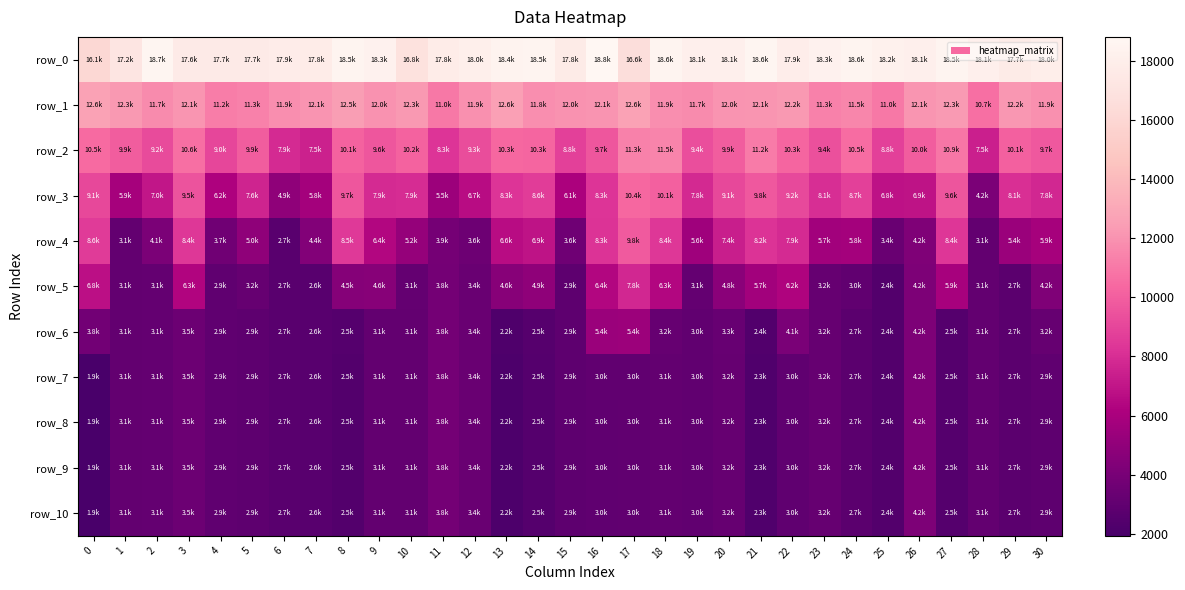

Reading right to left, transcribe all the data shown in this chart.

row_0: 30=17970.9	29=17745.3	28=18094.4	27=18501.1	26=18090.4	25=18235.1	24=18611.9	23=18333.0	22=17947.1	21=18648.8	20=18123.5	19=18141.4	18=18575.5	17=16558.4	16=18816.0	15=17759.8	14=18496.0	13=18432.2	12=18036.2	11=17762.6	10=16840.0	9=18298.8	8=18529.0	7=17789.1	6=17861.1	5=17662.9	4=17669.9	3=17642.1	2=18682.6	1=17183.2	0=16060.4
row_1: 30=11899.5	29=12153.2	28=10670.2	27=12307.9	26=12101.3	25=10996.8	24=11540.6	23=11331.7	22=12225.7	21=12140.1	20=12044.7	19=11736.1	18=11875.2	17=12634.7	16=12065.1	15=11956.5	14=11832.3	13=12591.1	12=11910.5	11=10993.2	10=12252.8	9=11999.4	8=12463.4	7=12083.6	6=11857.2	5=11317.3	4=11219.2	3=12102.4	2=11695.2	1=12270.6	0=12617.6
row_2: 30=9730.6	29=10096.6	28=7468.1	27=10945.9	26=9965.6	25=8784.9	24=10506.0	23=9430.5	22=10278.1	21=11162.6	20=9937.3	19=9380.5	18=11477.0	17=11329.9	16=9704.9	15=8781.4	14=10255.4	13=10342.0	12=9267.0	11=8285.0	10=10165.2	9=9647.6	8=10137.3	7=7504.1	6=7874.7	5=9917.8	4=9007.5	3=10640.5	2=9210.5	1=9922.3	0=10492.5
row_3: 30=7789.3	29=8105.6	28=4150.3	27=9640.3	26=6898.5	25=6825.4	24=8746.7	23=8050.8	22=9177.0	21=9777.1	20=9063.1	19=7808.6	18=10080.1	17=10367.3	16=8312.3	15=6108.1	14=8630.9	13=8305.0	12=6650.9	11=5460.3	10=7943.9	9=7869.9	8=9675.1	7=5801.0	6=4907.1	5=7612.2	4=6185.8	3=9547.9	2=7029.6	1=5874.2	0=9073.4
row_4: 30=5870.9	29=5360.1	28=3062.6	27=8374.9	26=4236.9	25=3369.8	24=5795.7	23=5734.2	22=7927.2	21=8202.8	20=7394.2	19=5580.2	18=8437.5	17=9827.8	16=8252.7	15=3612.7	14=6875.8	13=6627.6	12=3568.4	11=3873.0	10=5218.6	9=6363.8	8=8497.6	7=4407.1	6=2687.1	5=4952.5	4=3703.0	3=8399.5	2=4111.6	1=3100.7	0=8571.5
row_5: 30=4248.2	29=2741.8	28=3062.4	27=5904.2	26=4230.2	25=2391.4	24=3017.7	23=3192.2	22=6242.9	21=5723.0	20=4762.5	19=3147.2	18=6348.1	17=7774.9	16=6367.9	15=2853.7	14=4909.7	13=4613.7	12=3375.7	11=3802.5	10=3114.4	9=4589.8	8=4540.9	7=2639.3	6=2657.6	5=3206.6	4=2946.8	3=6285.4	2=3138.7	1=3090.0	0=6776.3
row_6: 30=3189.7	29=2734.7	28=3062.4	27=2496.7	26=4230.2	25=2391.1	24=2744.0	23=3187.0	22=4086.8	21=2354.9	20=3252.1	19=3045.3	18=3201.7	17=5443.8	16=5409.7	15=2853.6	14=2536.8	13=2240.5	12=3375.7	11=3793.7	10=3100.8	9=3111.2	8=2459.7	7=2630.4	6=2657.6	5=2860.8	4=2946.6	3=3485.6	2=3138.5	1=3090.0	0=3768.6
row_7: 30=2917.2	29=2734.7	28=3062.4	27=2477.5	26=4230.2	25=2391.1	24=2743.8	23=3187.0	22=2955.6	21=2294.6	20=3229.6	19=3045.3	18=3053.0	17=3004.4	16=2994.8	15=2853.6	14=2519.7	13=2180.2	12=3375.7	11=3791.5	10=3100.8	9=3103.6	8=2453.1	7=2630.2	6=2657.6	5=2860.8	4=2946.6	3=3472.4	2=3138.5	1=3090.0	0=1938.8
row_8: 30=2915.6	29=2734.7	28=3062.4	27=2477.5	26=4230.2	25=2391.1	24=2743.8	23=3187.0	22=2955.0	21=2294.6	20=3229.3	19=3045.3	18=3052.9	17=2988.3	16=2974.8	15=2853.6	14=2519.5	13=2180.2	12=3375.7	11=3790.7	10=3100.8	9=3103.5	8=2453.1	7=2630.2	6=2657.6	5=2860.8	4=2946.6	3=3472.4	2=3138.5	1=3090.0	0=1927.1
row_9: 30=2915.5	29=2734.7	28=3062.4	27=2477.5	26=4230.2	25=2391.1	24=2743.8	23=3187.0	22=2955.0	21=2294.6	20=3229.3	19=3045.3	18=3052.9	17=2988.3	16=2974.8	15=2853.6	14=2519.5	13=2180.2	12=3375.7	11=3790.2	10=3100.8	9=3103.5	8=2453.1	7=2630.2	6=2657.6	5=2860.8	4=2946.6	3=3472.4	2=3138.5	1=3090.0	0=1926.7
row_10: 30=2915.5	29=2734.7	28=3062.4	27=2477.5	26=4230.2	25=2391.1	24=2743.8	23=3187.0	22=2955.0	21=2294.6	20=3229.3	19=3045.3	18=3052.9	17=2988.3	16=2974.8	15=2853.6	14=2519.5	13=2180.2	12=3375.7	11=3790.2	10=3100.8	9=3103.5	8=2453.1	7=2630.2	6=2657.6	5=2860.8	4=2946.6	3=3472.4	2=3138.5	1=3090.0	0=1926.6